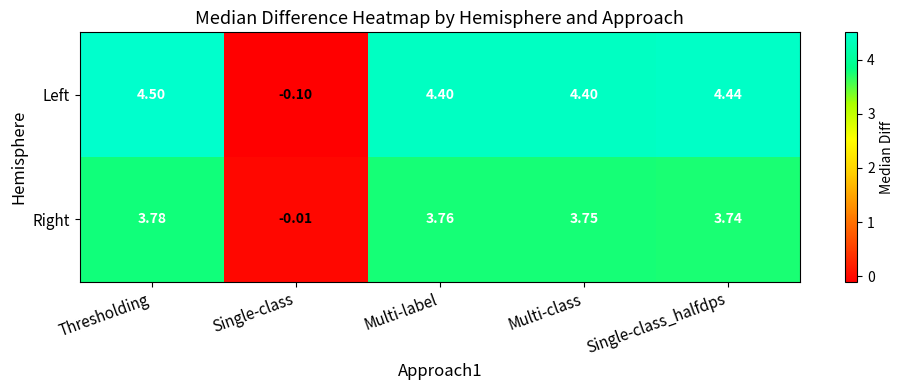

Which series changed the most between Single-class and Multi-label?

Left